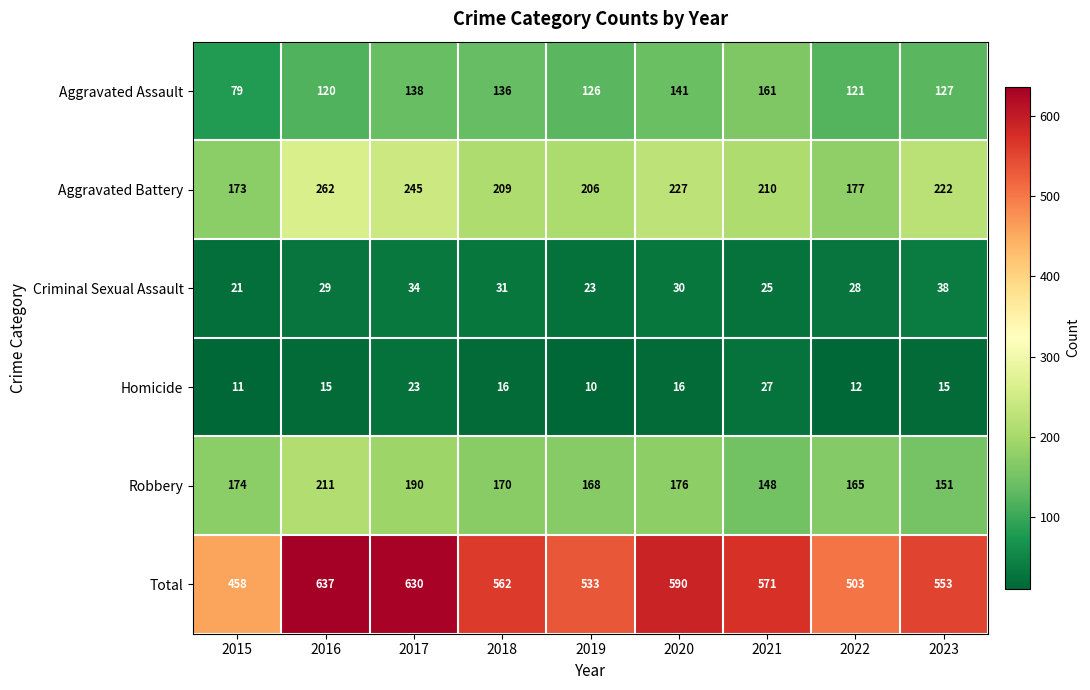

Read the Criminal Sexual Assault value at 2023, to the nearest 5.

40